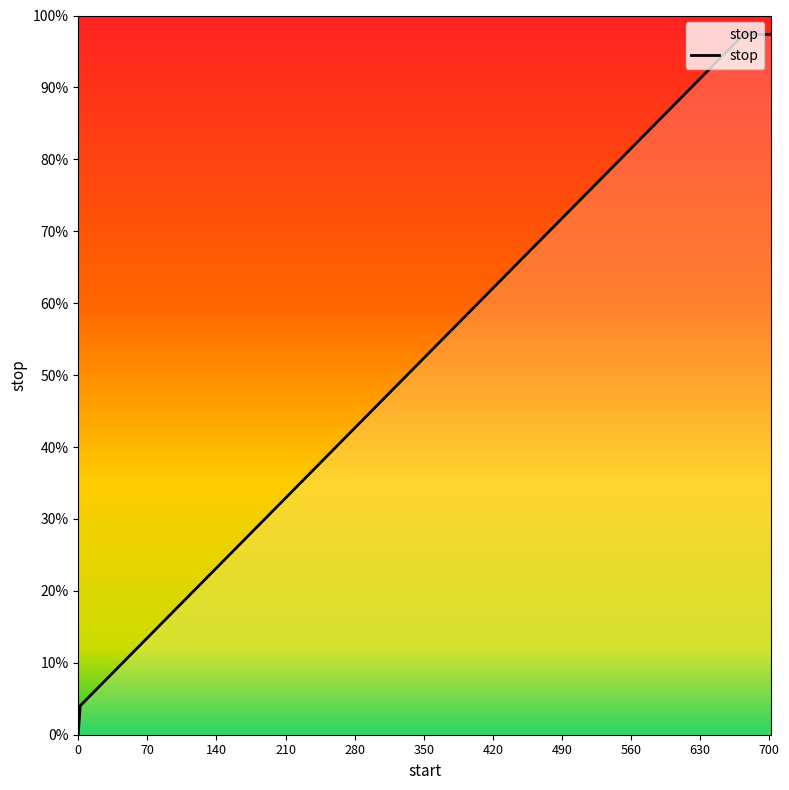

The value at 58 is 85. True or false?

True